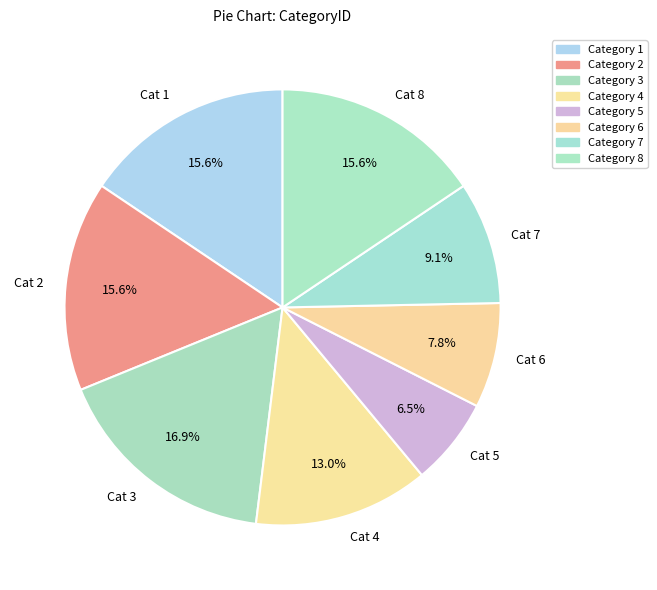

Which category has the biggest portion of the pie?

Category 3